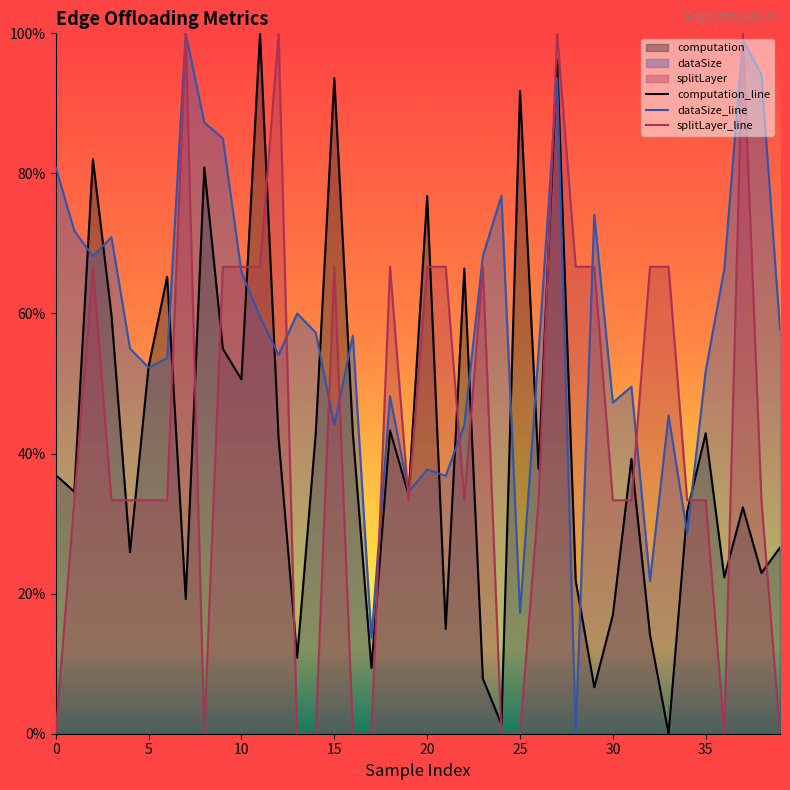

What is the difference between the second highest and second lowest values in the splitLayer_line series?

1.0